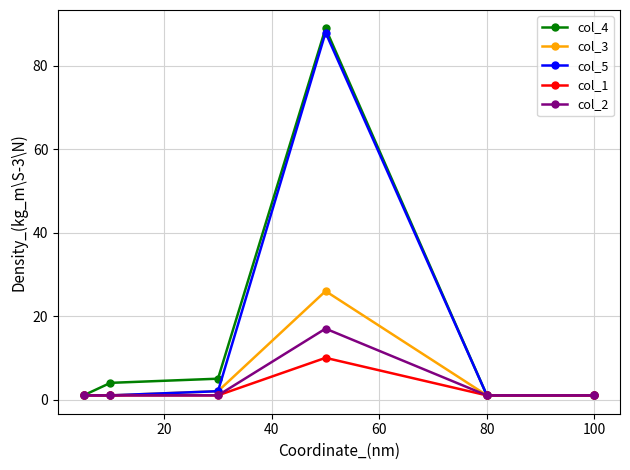

How many lines are shown in the chart?

5